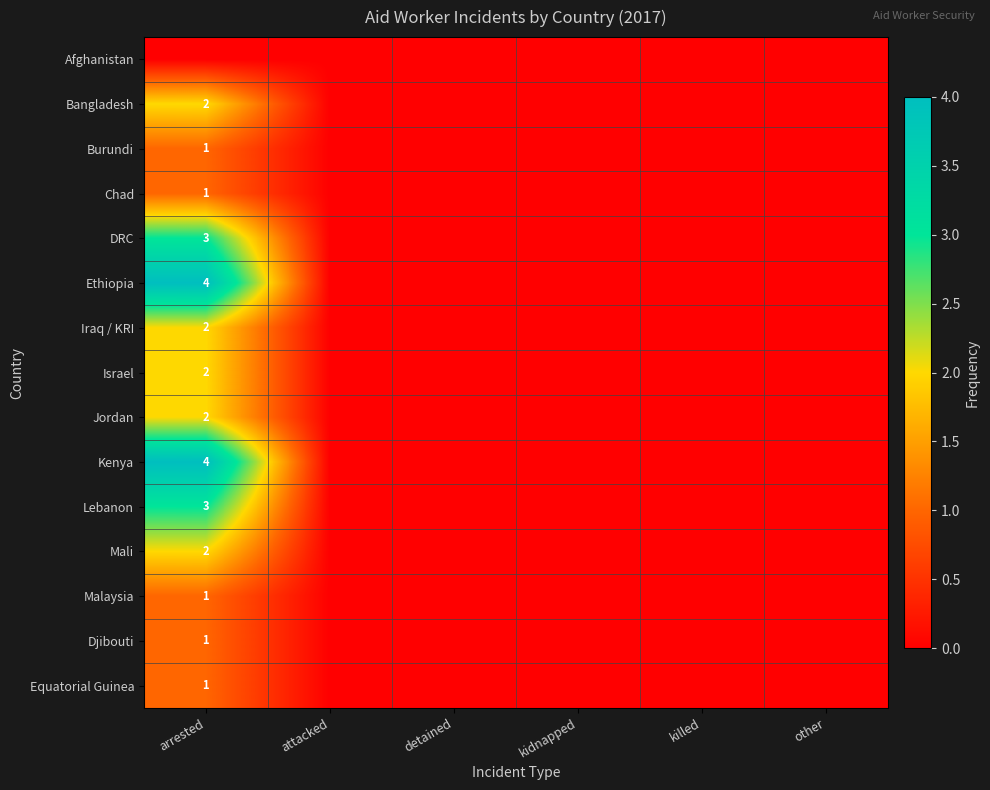

The value of Chad at arrested is 1. True or false?

True